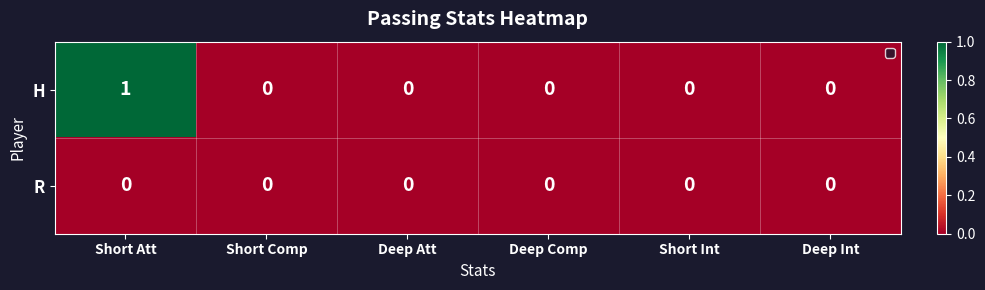

Count the H values in the range 0 to 1.

6